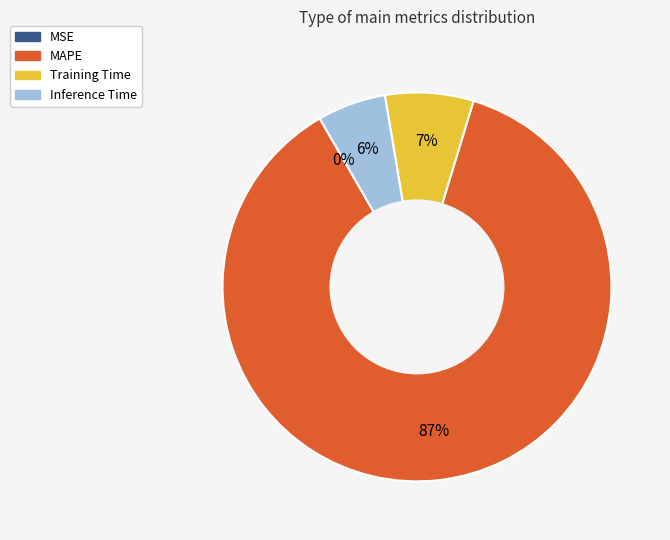

What is the largest slice in the pie chart?

MAPE